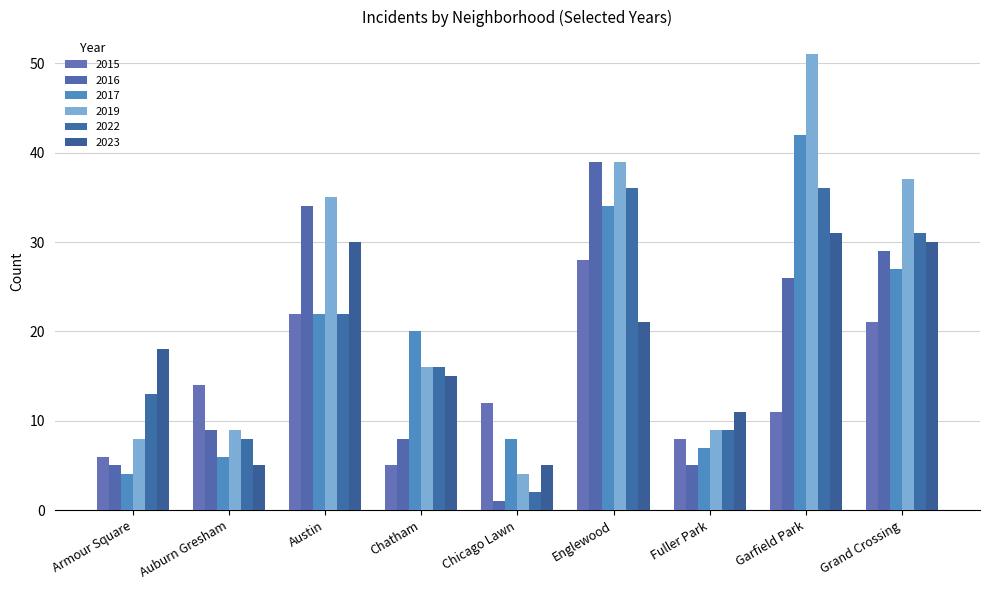

How many groups of bars are there?

9